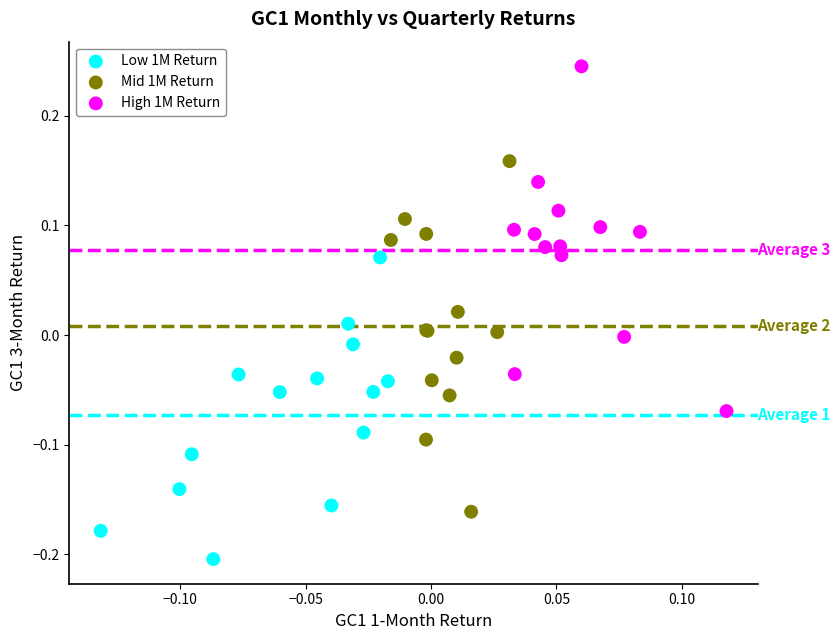

What are all the series names shown in the legend?

Low 1M Return, Mid 1M Return, High 1M Return